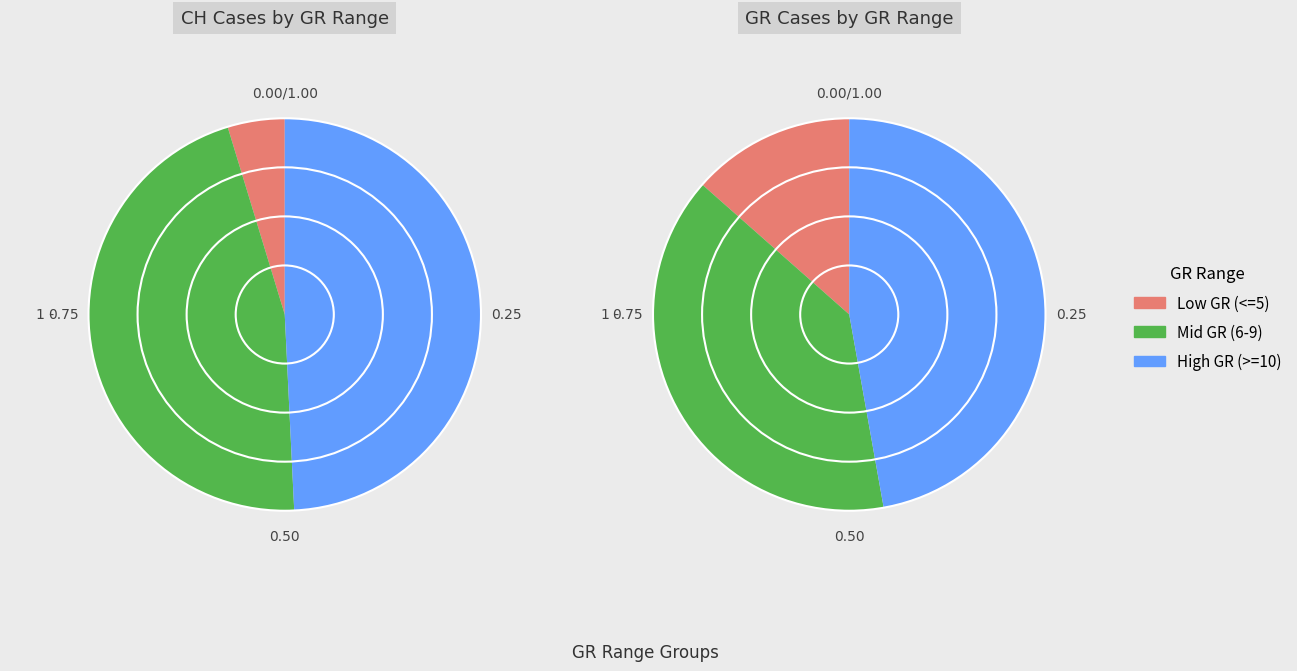

Rank the series by their maximum value, from lowest to highest.

GR, CH